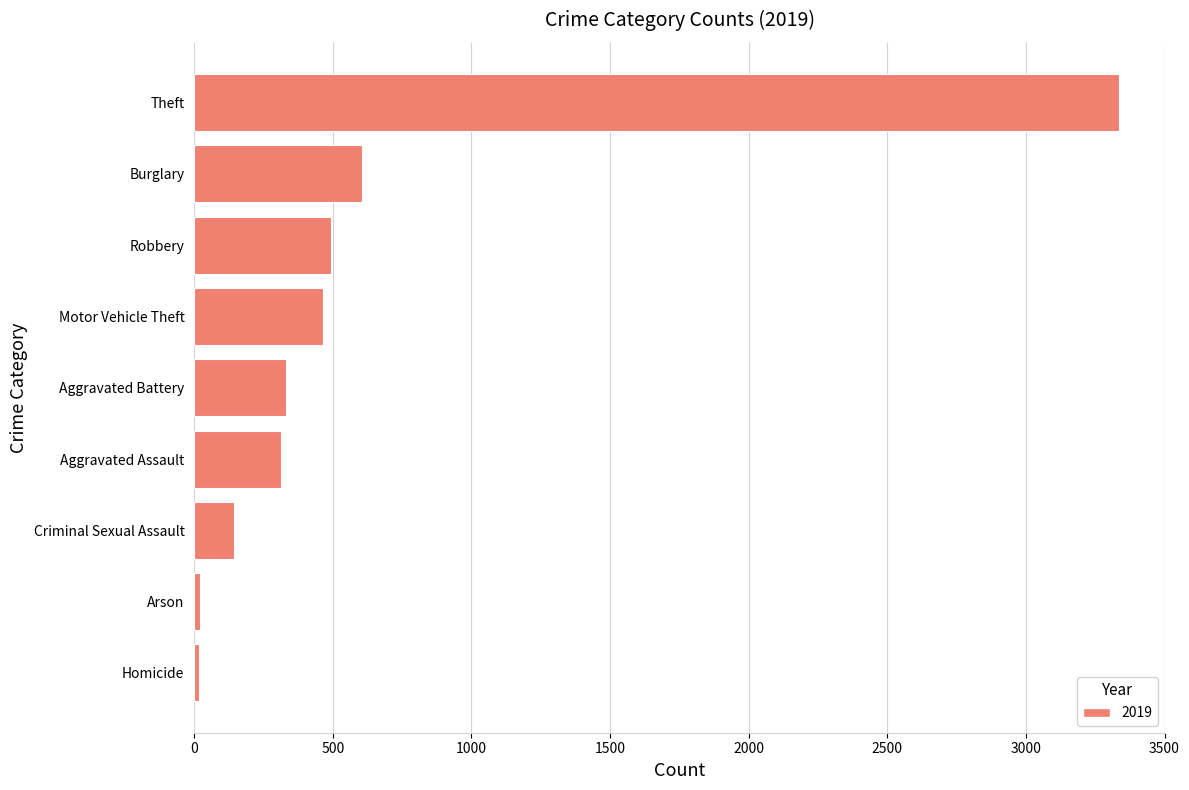

True or false: the data shows 158 at Aggravated Assault.

False